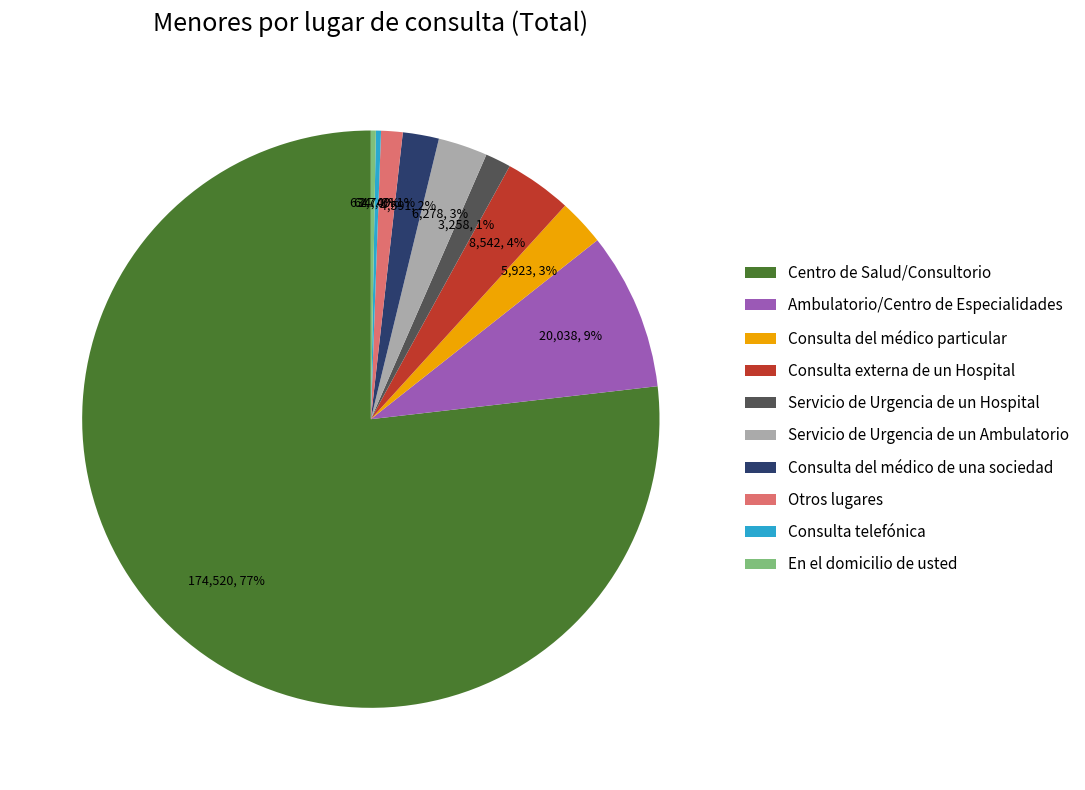

Approximately how many times larger is the value at Servicio de Urgencia de un Ambulatorio compared to Consulta telefónica?

9.7